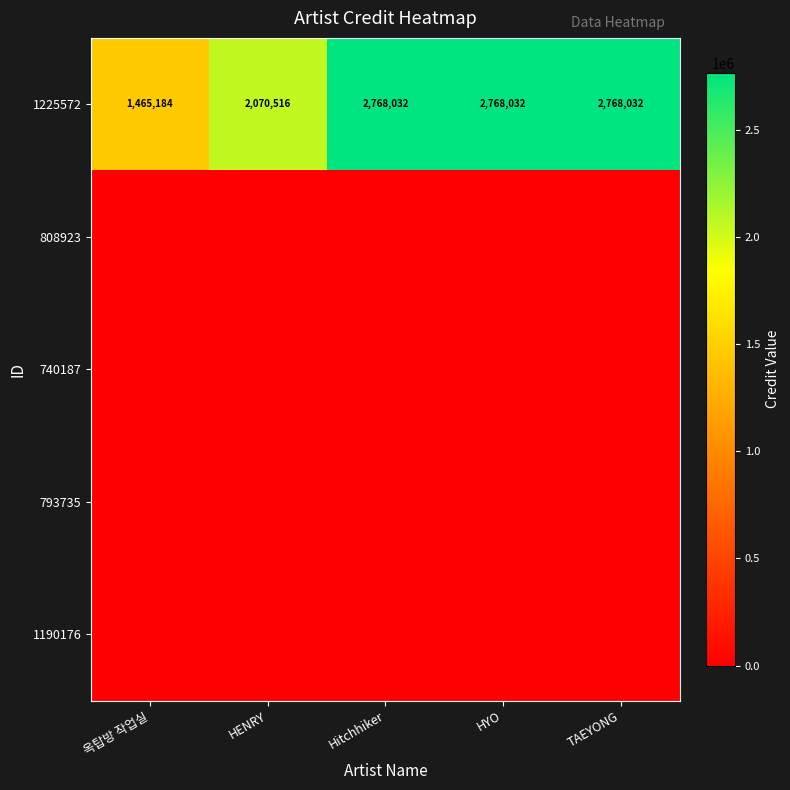

The 1225572 series shows 2768032 at HYO. True or false?

True